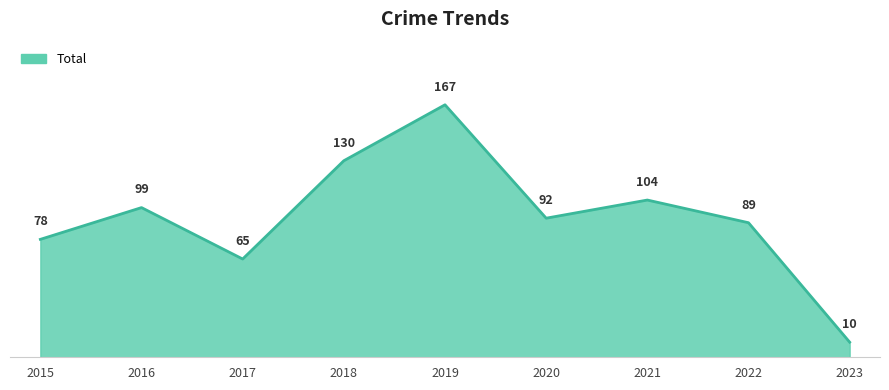

Rank the categories by value from lowest to highest.

2023, 2017, 2015, 2022, 2020, 2016, 2021, 2018, 2019